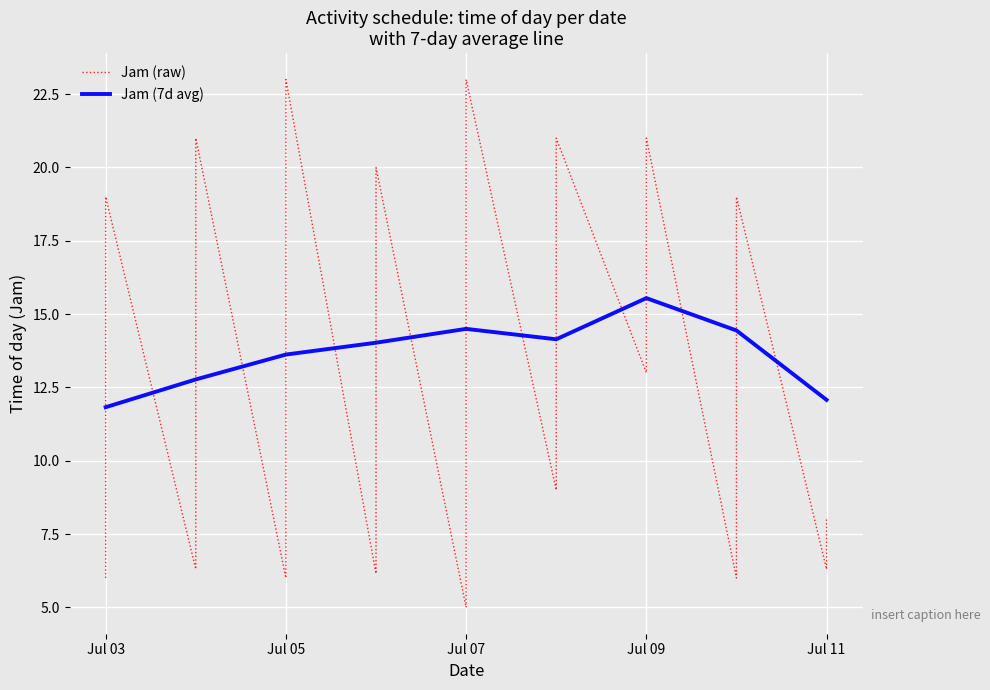

Is it true that Jam (7d avg) equals 9.7 at Jul 07?

False